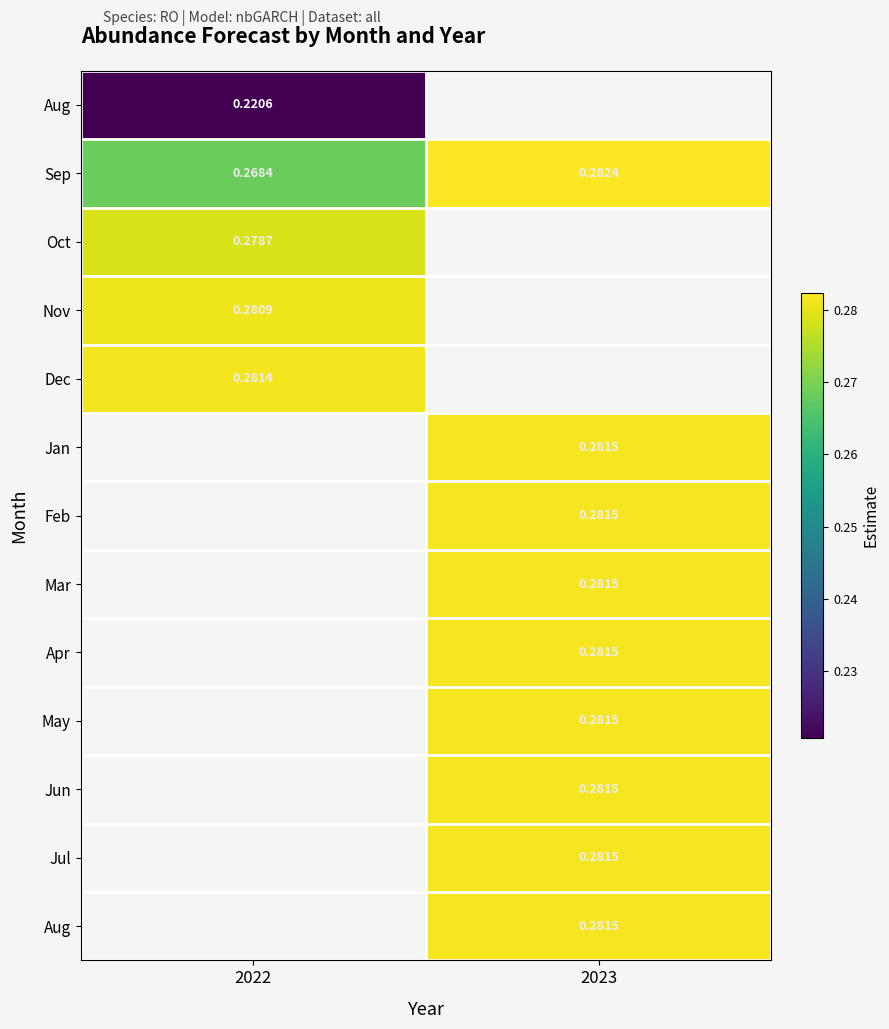

What is the minimum value shown in the chart?

0.2